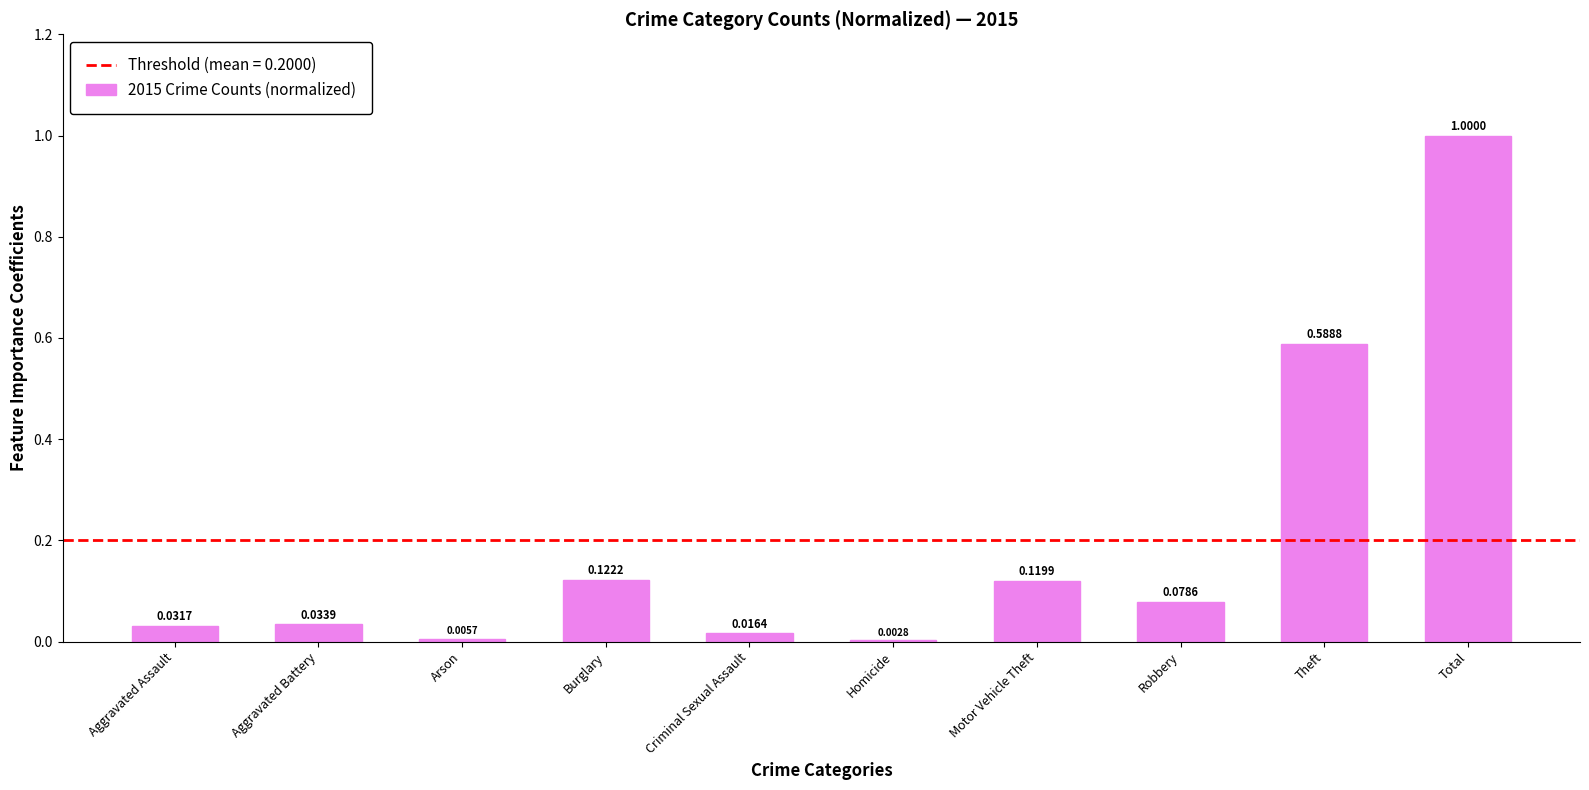

What is the change in value from Criminal Sexual Assault to Theft?

+0.6